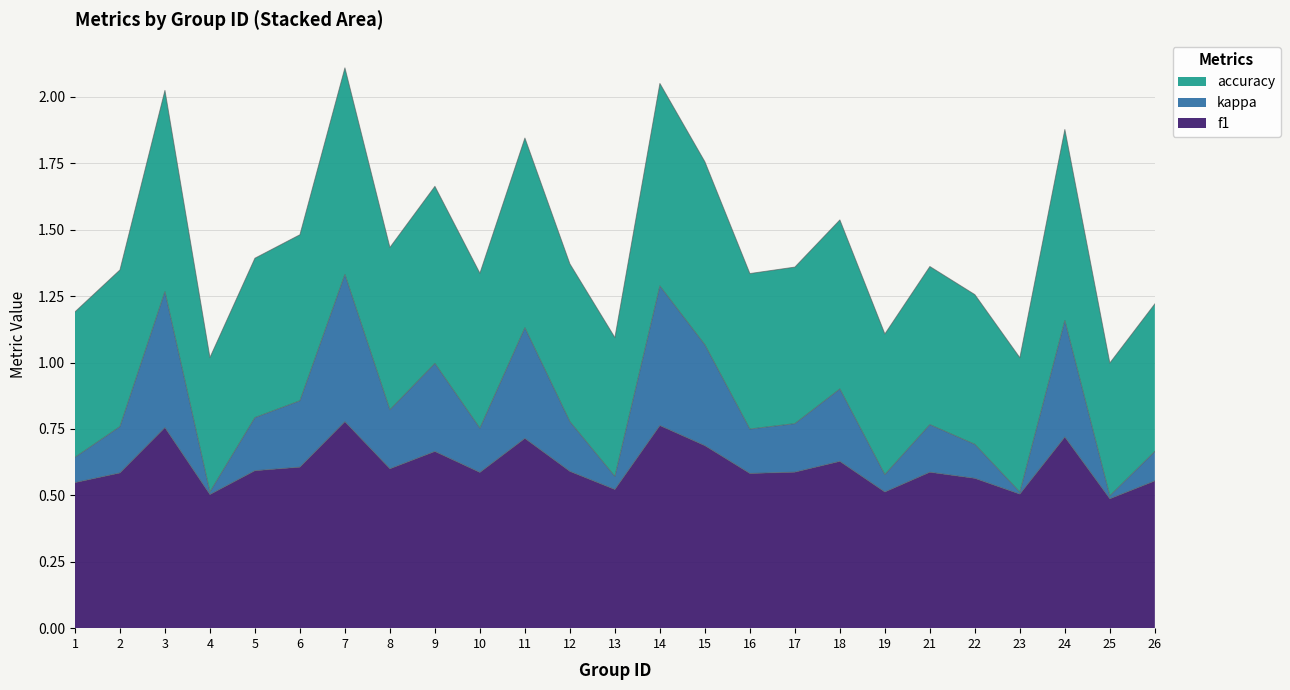

What is the average value of the f1 series?

0.6